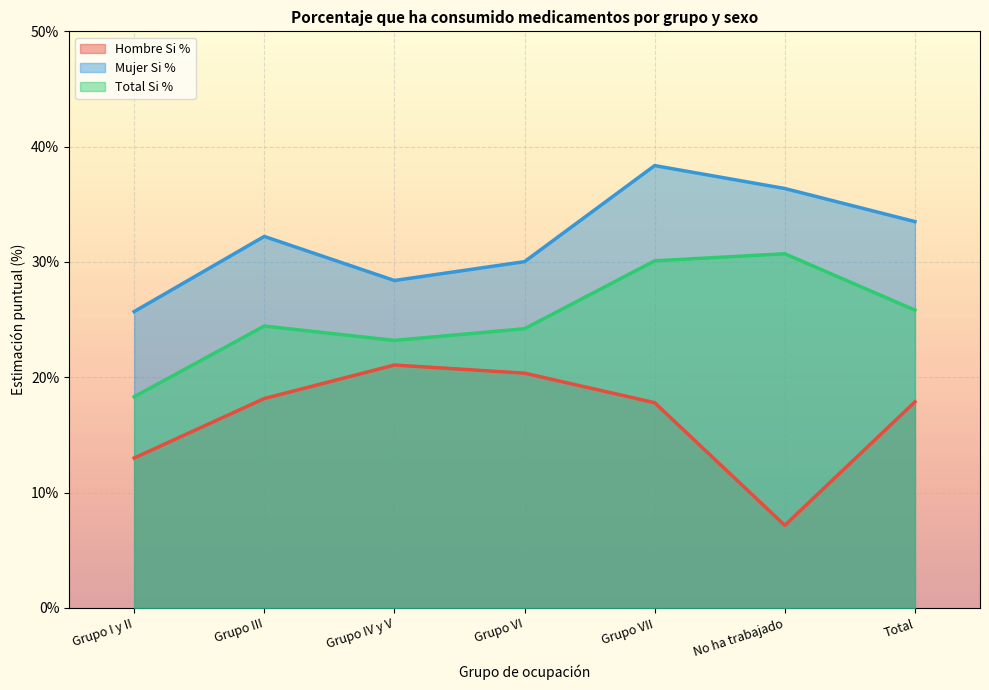

Reading left to right, list all the values displayed in this chart.

Hombre Si %: 0.1	0.2	0.2	0.2	0.2	0.1	0.2
Mujer Si %: 0.3	0.3	0.3	0.3	0.4	0.4	0.3
Total Si %: 0.2	0.2	0.2	0.2	0.3	0.3	0.3